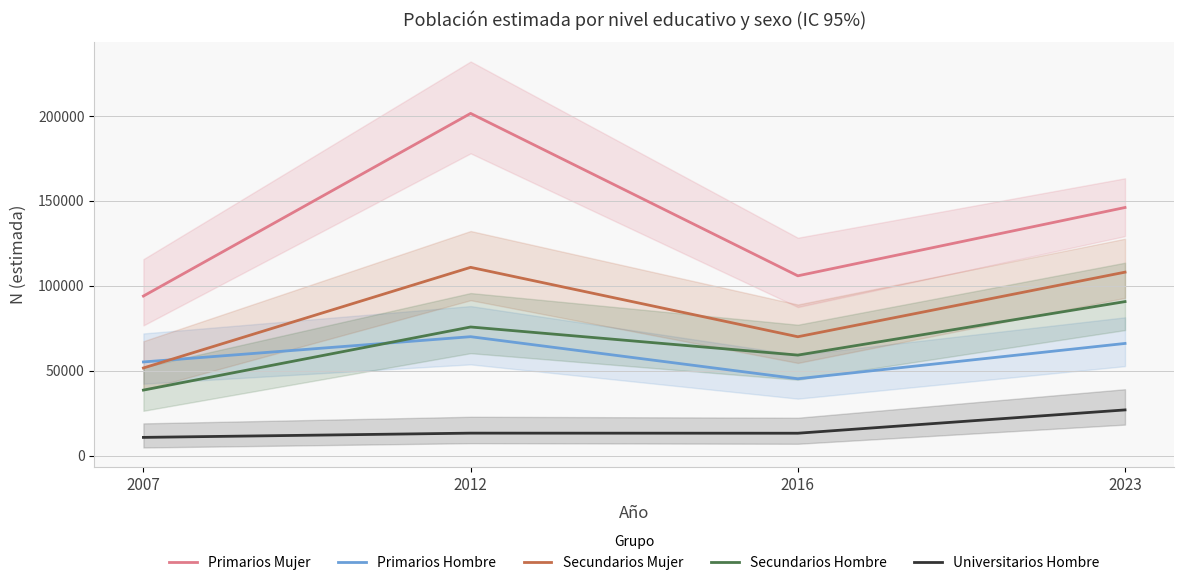

True or false: Secundarios Hombre has more than 0 interior local peaks.

True